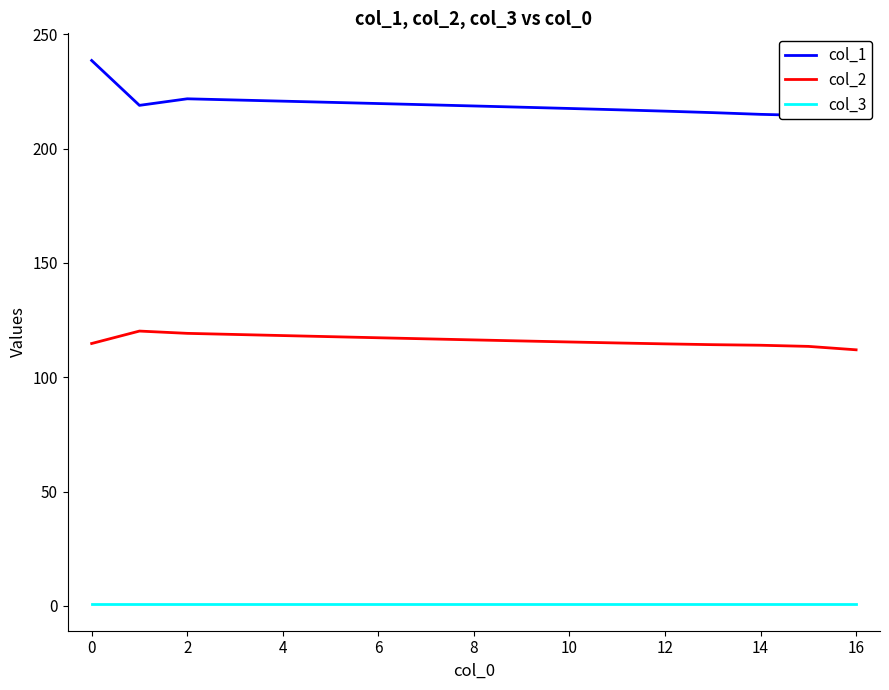

True or false: col_3 and col_2 intersect in this chart.

False